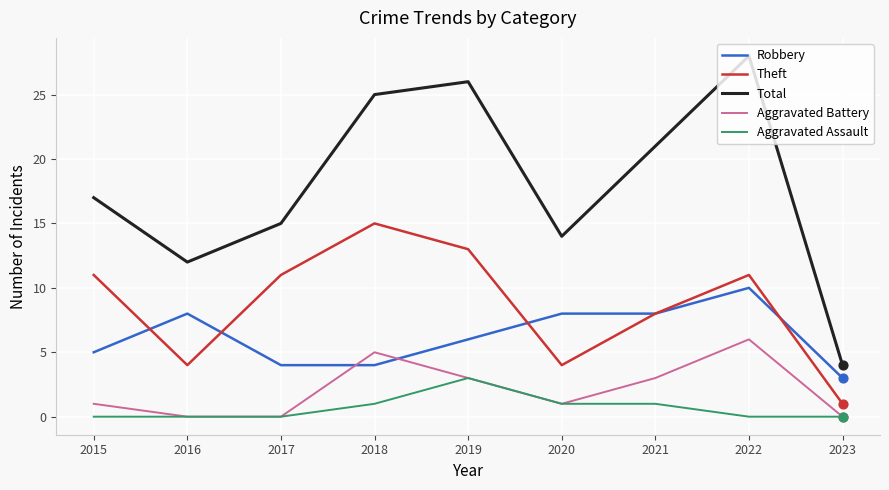

What is the spread (max minus min) of values at 2021?

20